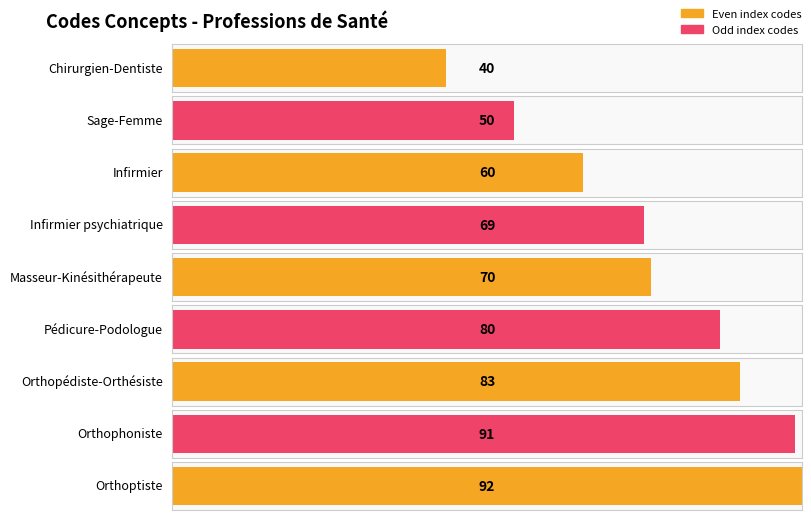

What is the change in value from Sage-Femme to Infirmier psychiatrique?

+19